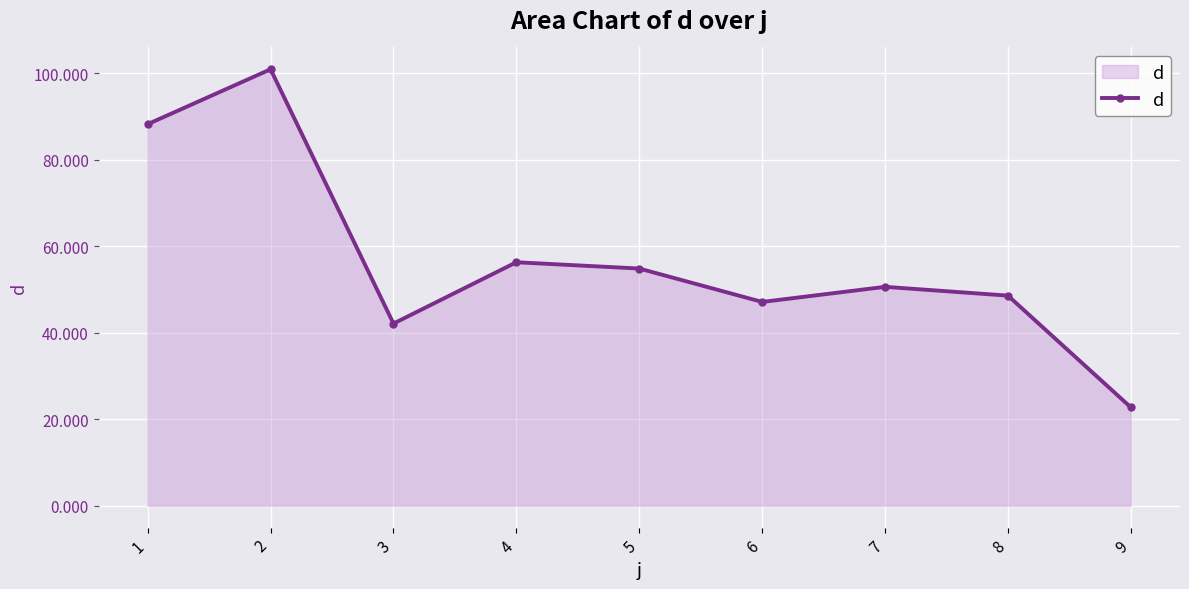

What is the sum of the values at 8 and 3?

90.7